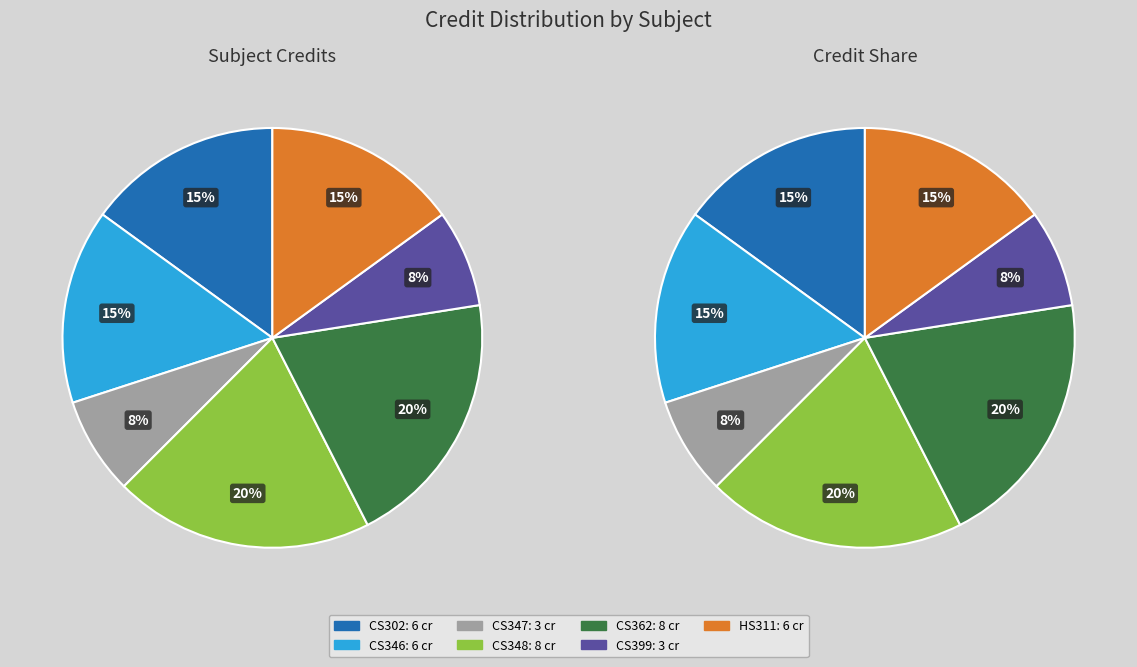

Count the number of slices in the pie.

7